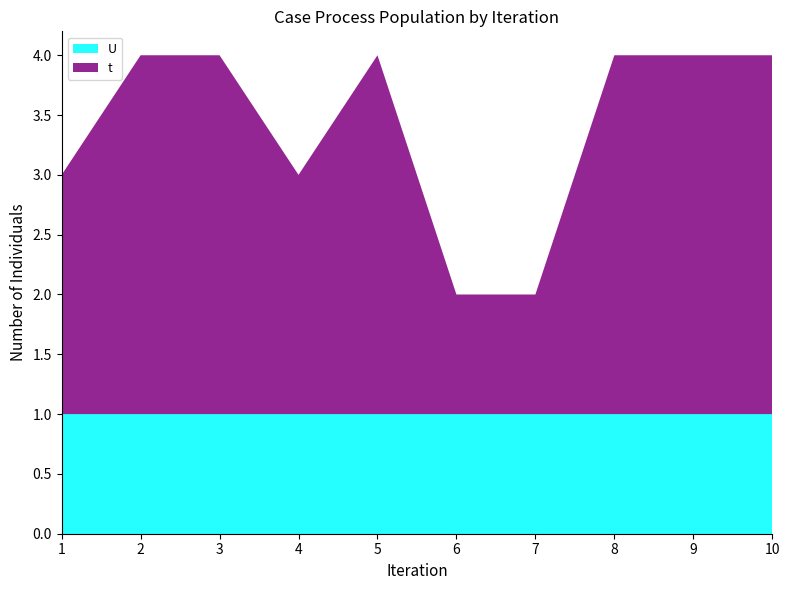

Reading right to left, extract all data points from this chart.

t: 3	3	3	1	1	3	2	3	3	2
U: 1	1	1	1	1	1	1	1	1	1